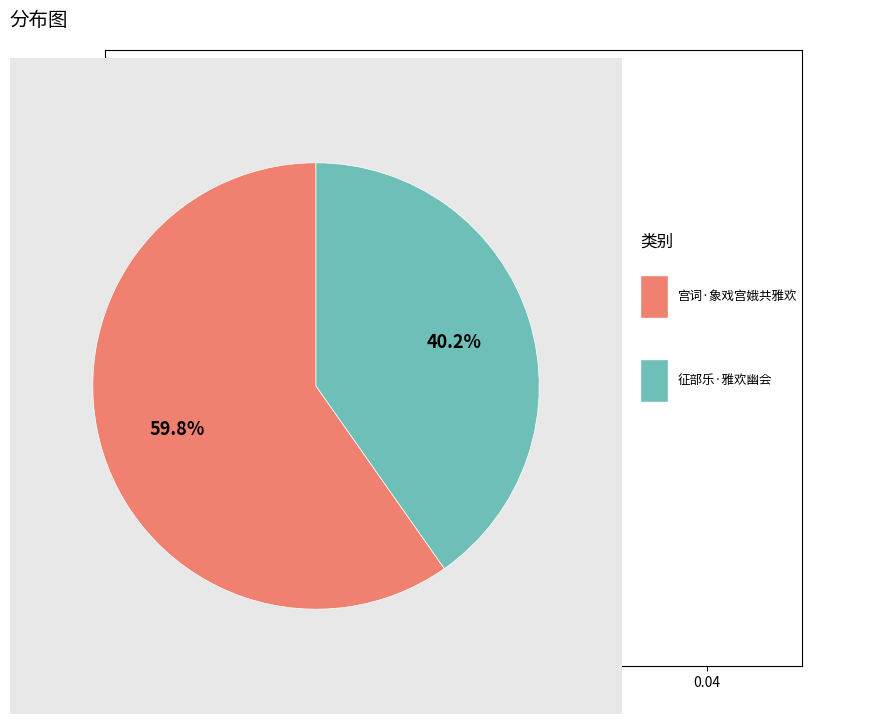

Does any single category account for the majority?

Yes